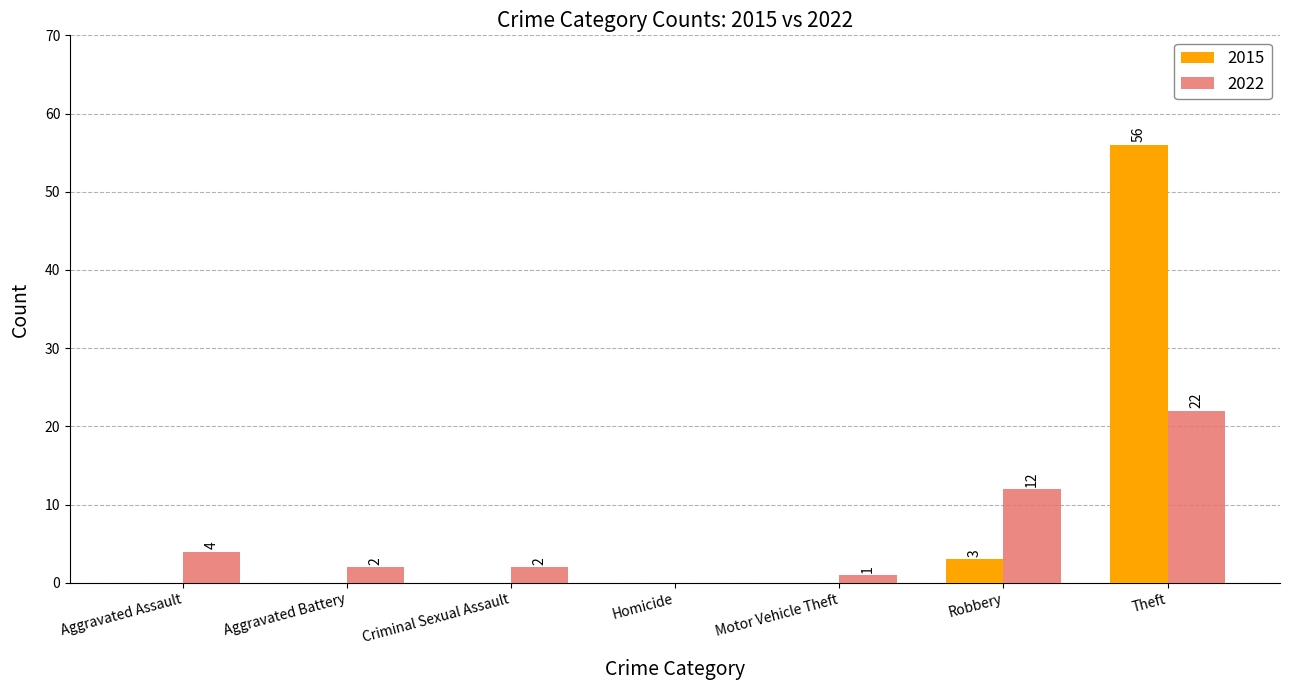

Which series has the largest range (max minus min)?

2015